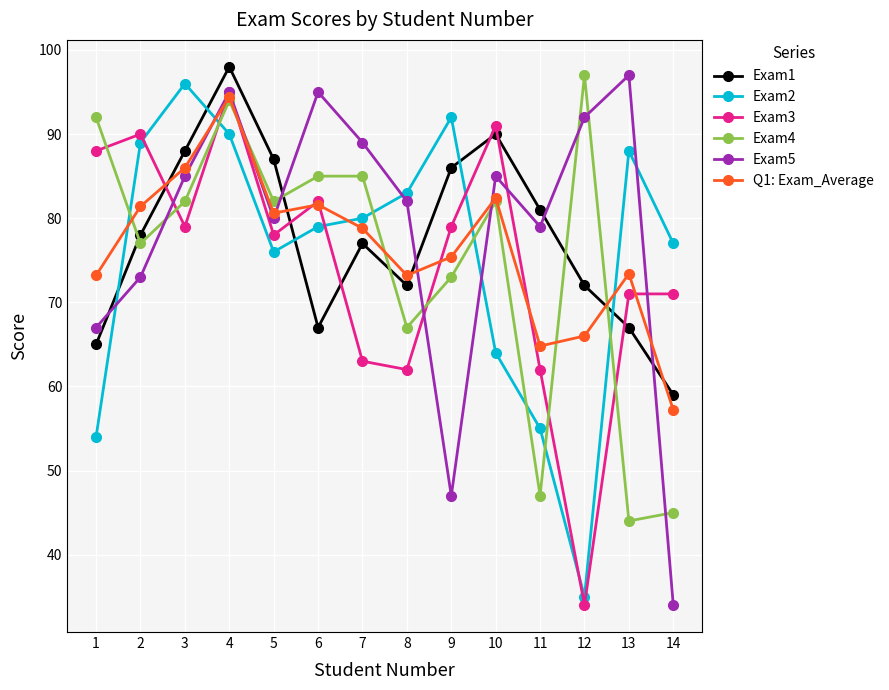

Between which two adjacent categories do Exam5 and Exam2 first intersect?

1 and 2